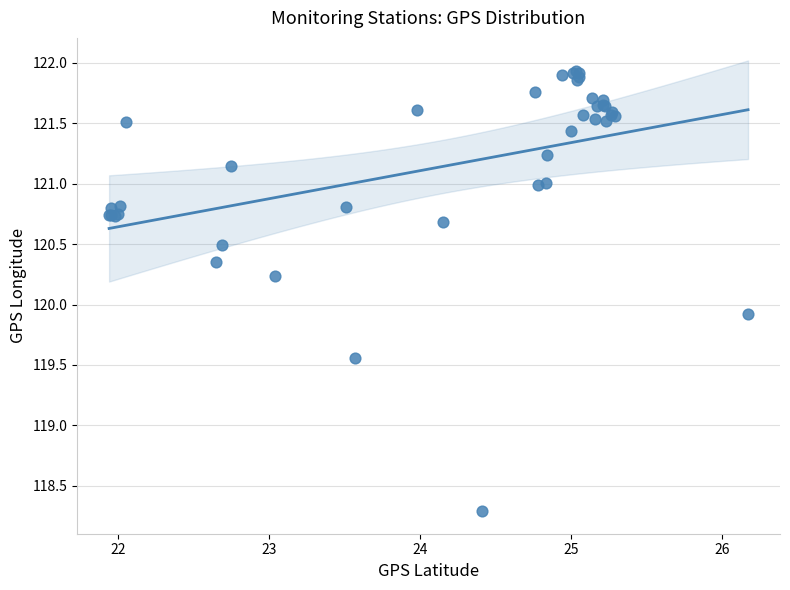

What Y value in the scatter plot is closest to 120?

119.9